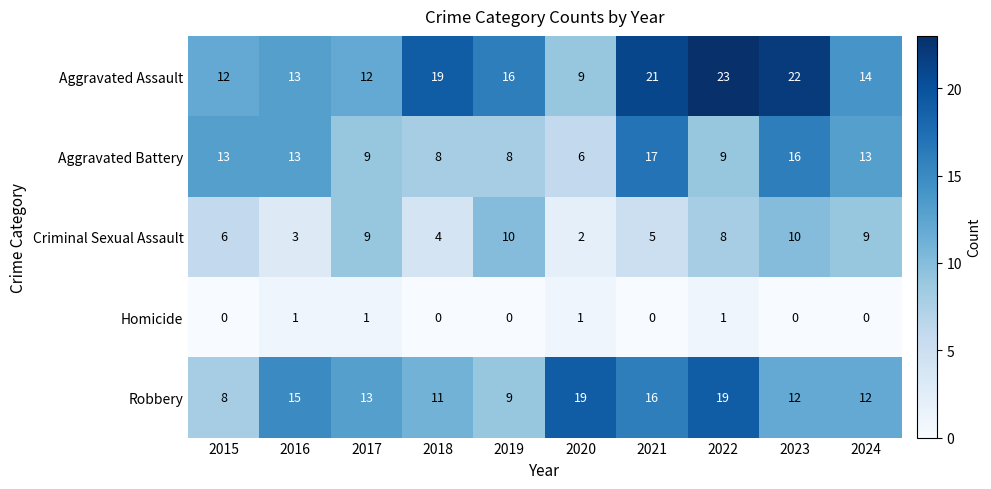

Which series has the largest total across all categories?

Aggravated Assault